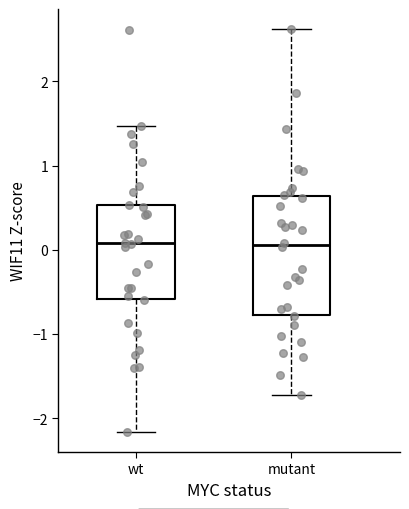

Reading left to right, read every box against the y-axis: the position of its median line, the range the box covers, and the ends of its whiskers. The values are not printed on the chart, so give them approximately, as read against the axis.

wt: median 0.1, box -0.6 to 0.5, whiskers -2.2 to 1.5
mutant: median 0.1, box -0.8 to 0.6, whiskers -1.7 to 2.6